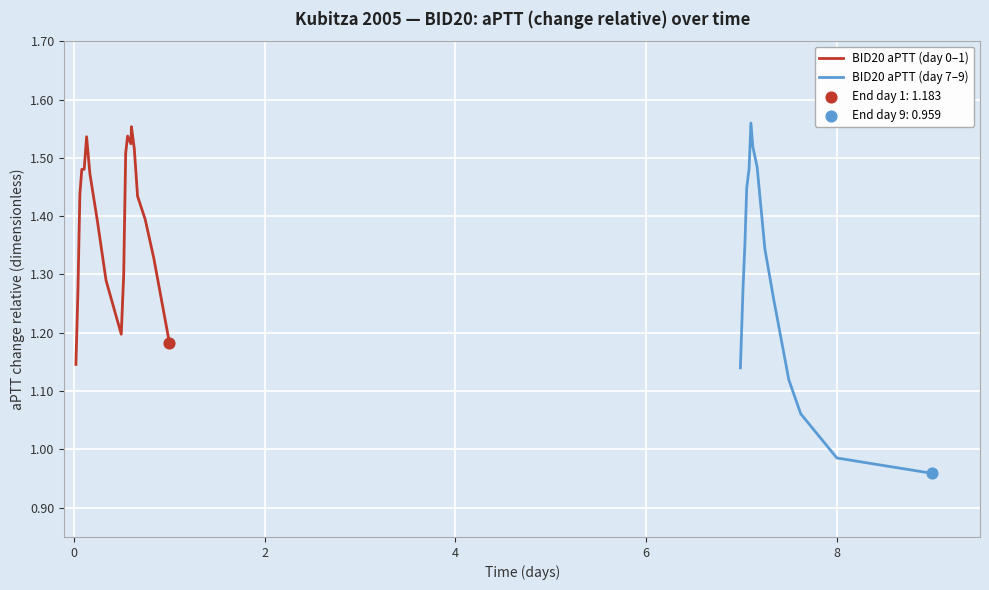

What is the change in value from 10 to 27?

+0.2